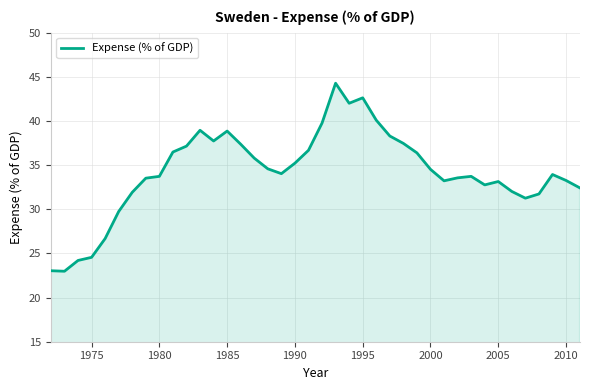

What is the sum of all values?

1369.8